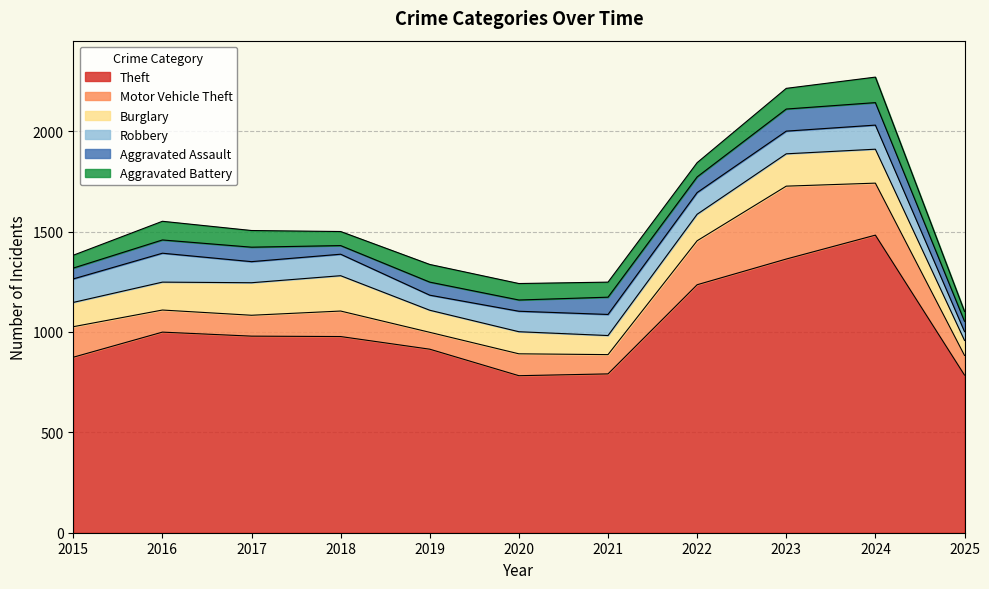

How many data points in Motor Vehicle Theft are less than 110?

5